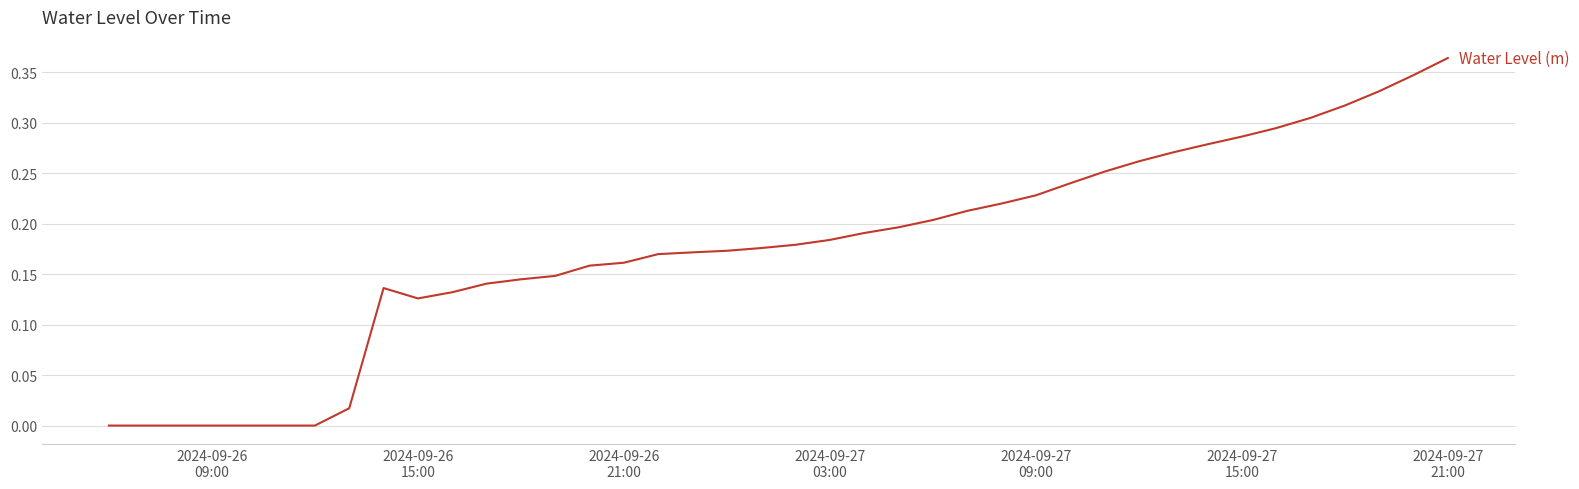

How many lines are shown in the chart?

1